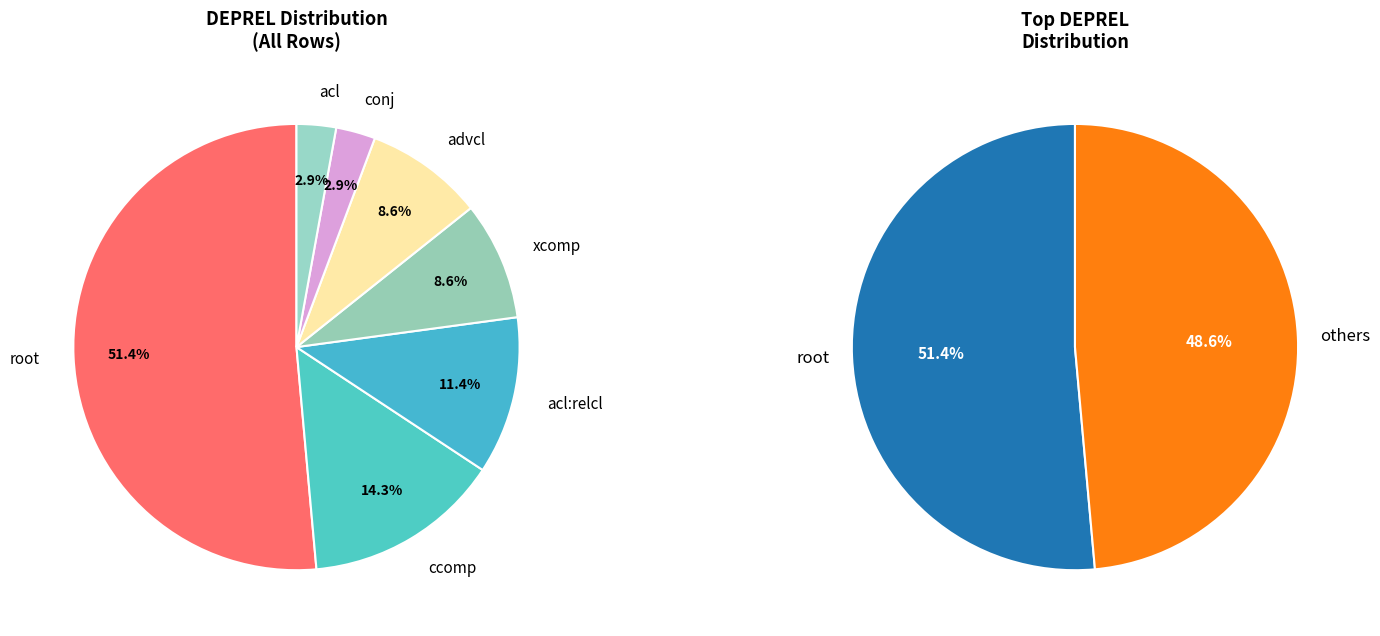

To the nearest percent, what is the difference between the acl:relcl and root slice percentages?

40%